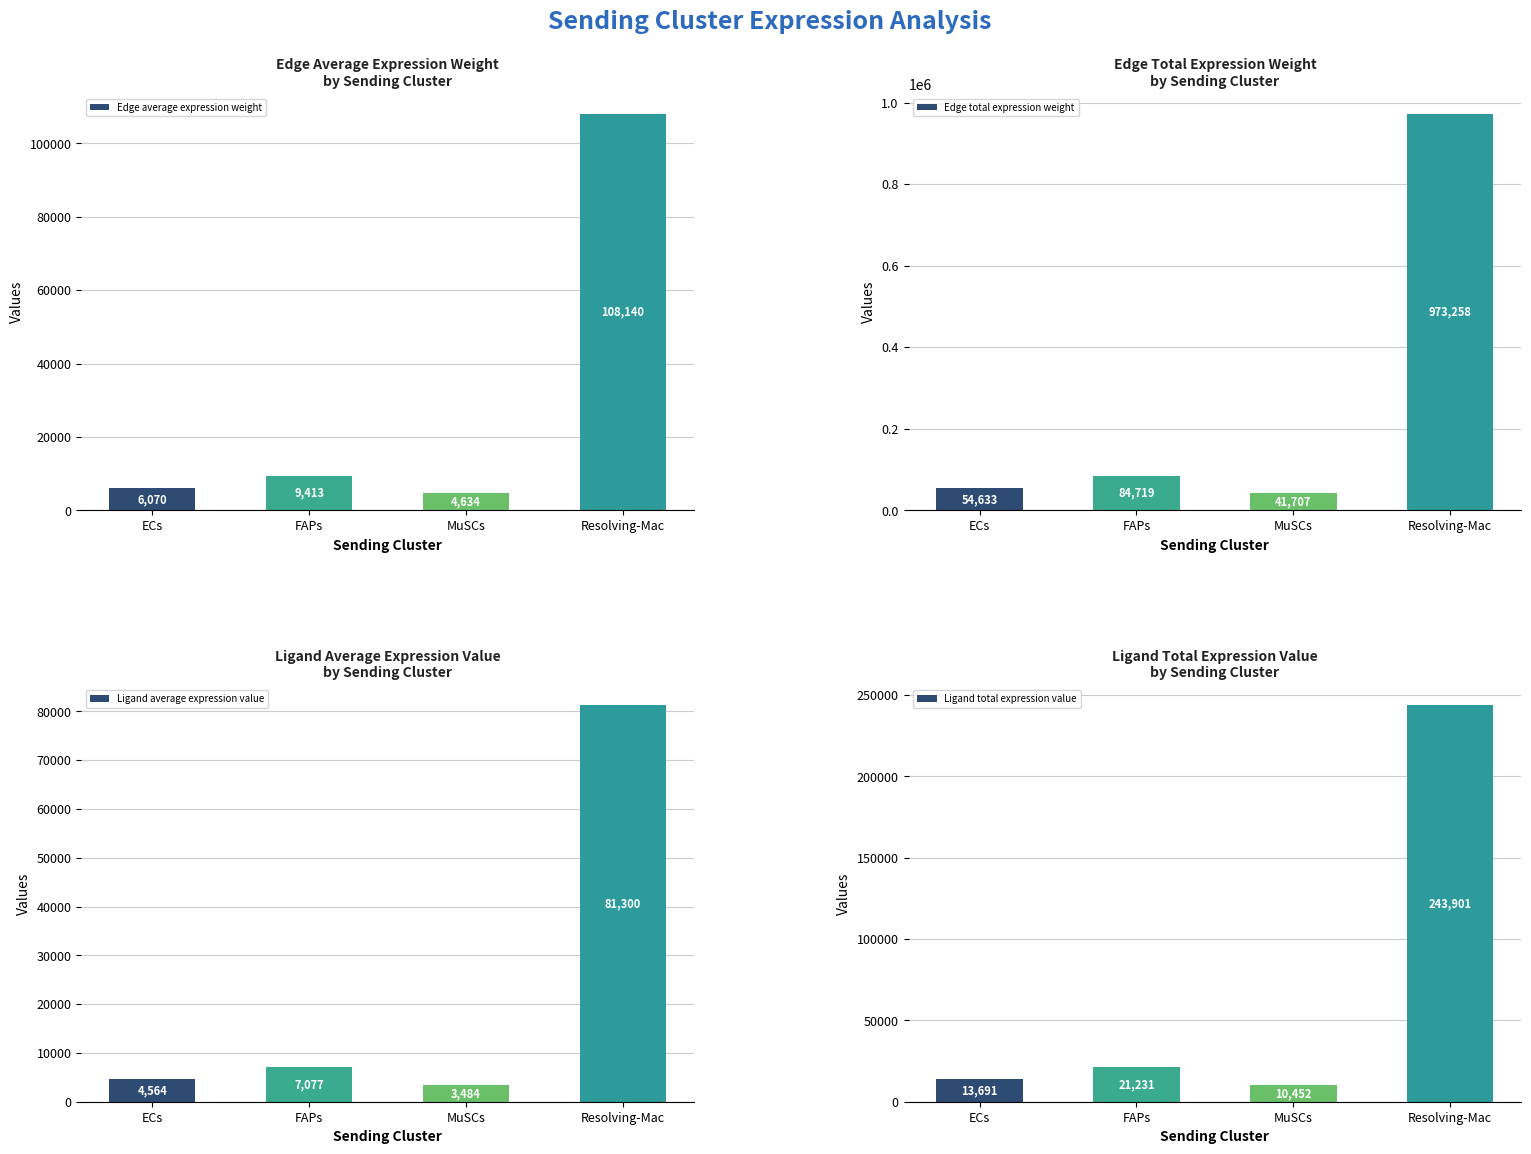

Are the bars grouped side by side (vs. stacked)?

Yes